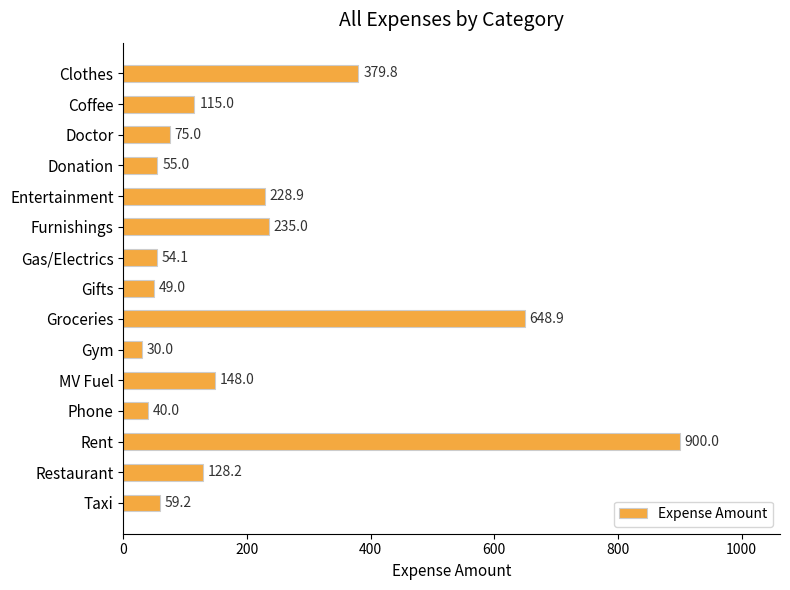

List the labels in order of value, largest first.

Rent, Groceries, Clothes, Furnishings, Entertainment, MV Fuel, Restaurant, Coffee, Doctor, Taxi, Donation, Gas/Electrics, Gifts, Phone, Gym